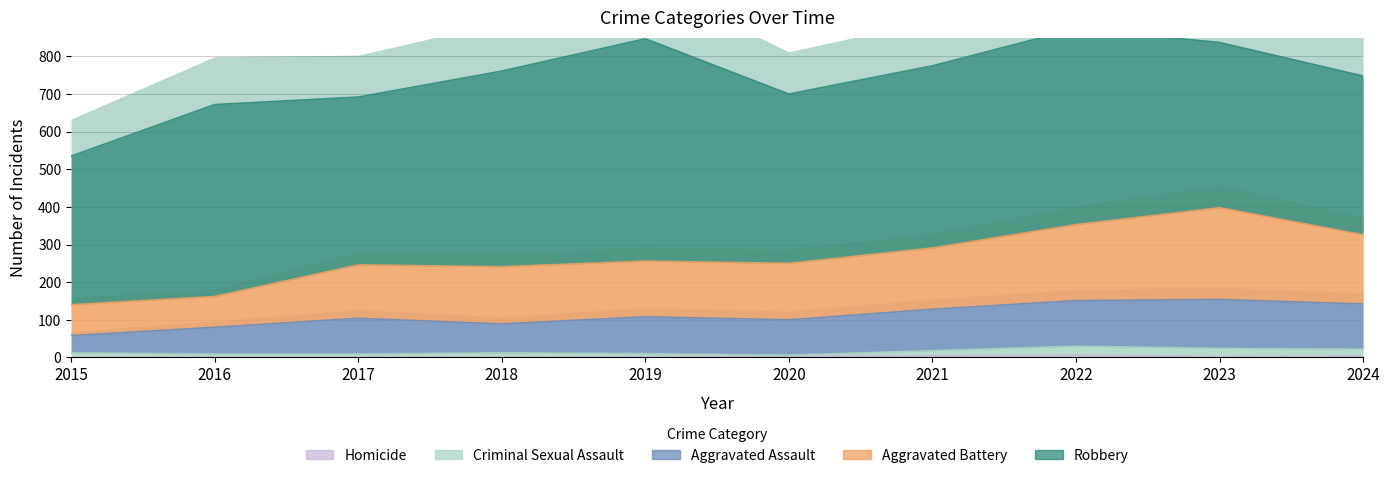

The value of Homicide at 2016 is 1. True or false?

True